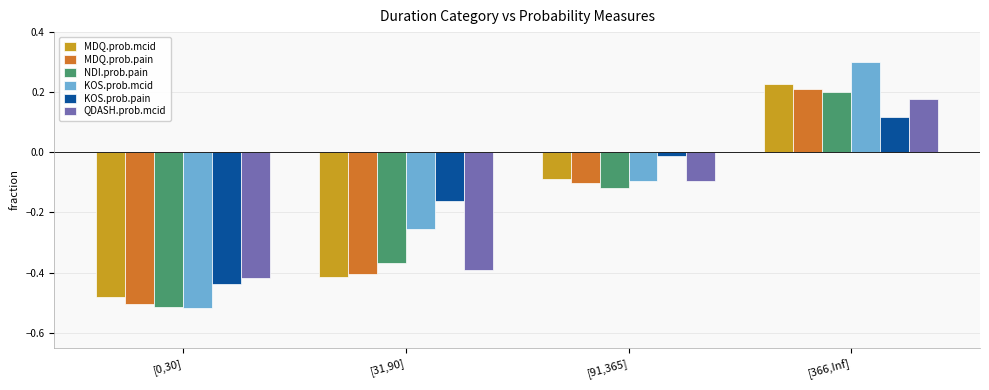

Count the number of data series in this chart.

6